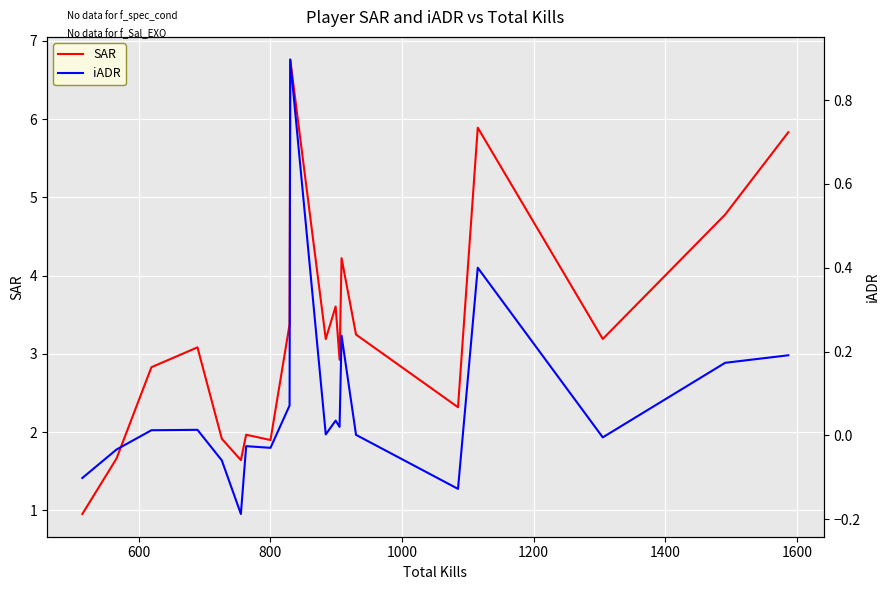

True or false: iADR and SAR cross at least once.

False